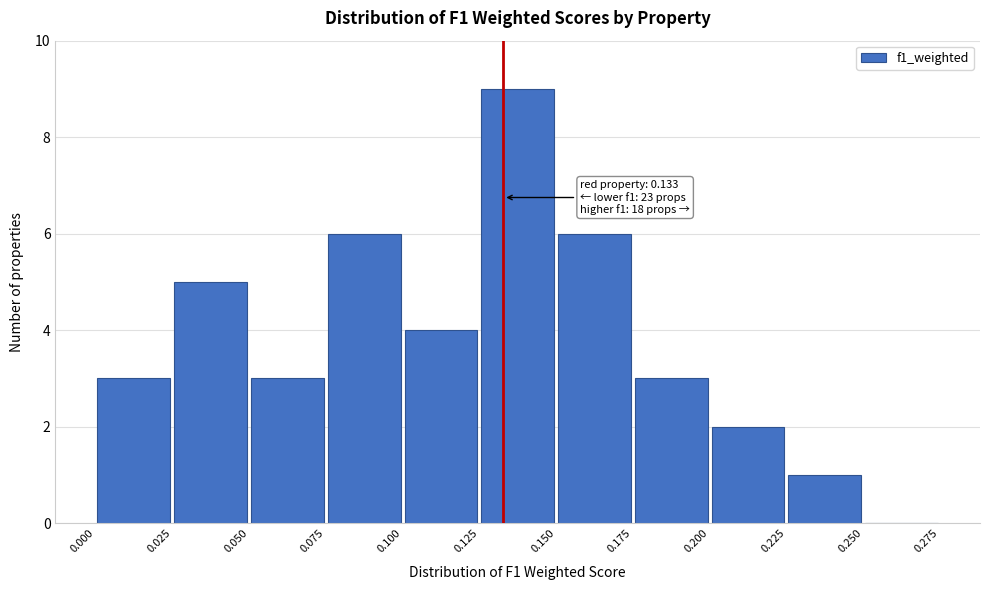

Which range on the x-axis has the tallest bar?

0.125 to 0.150